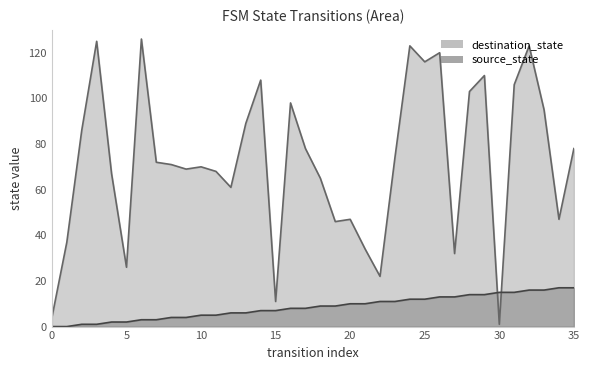

Is it true that destination_state equals 123 at 24?

True